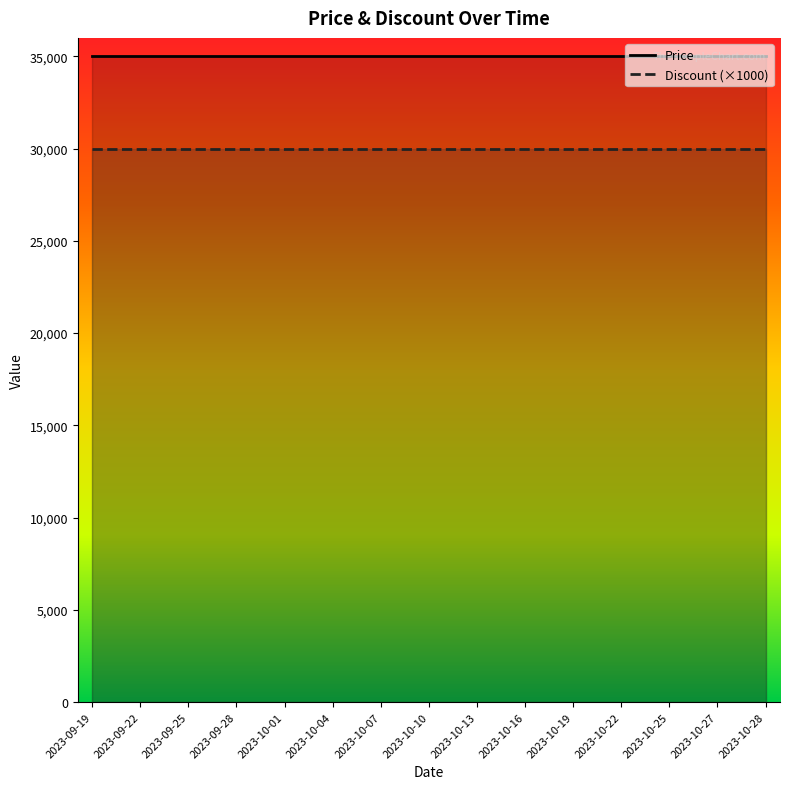

What position from the left is 2023-09-22?

2